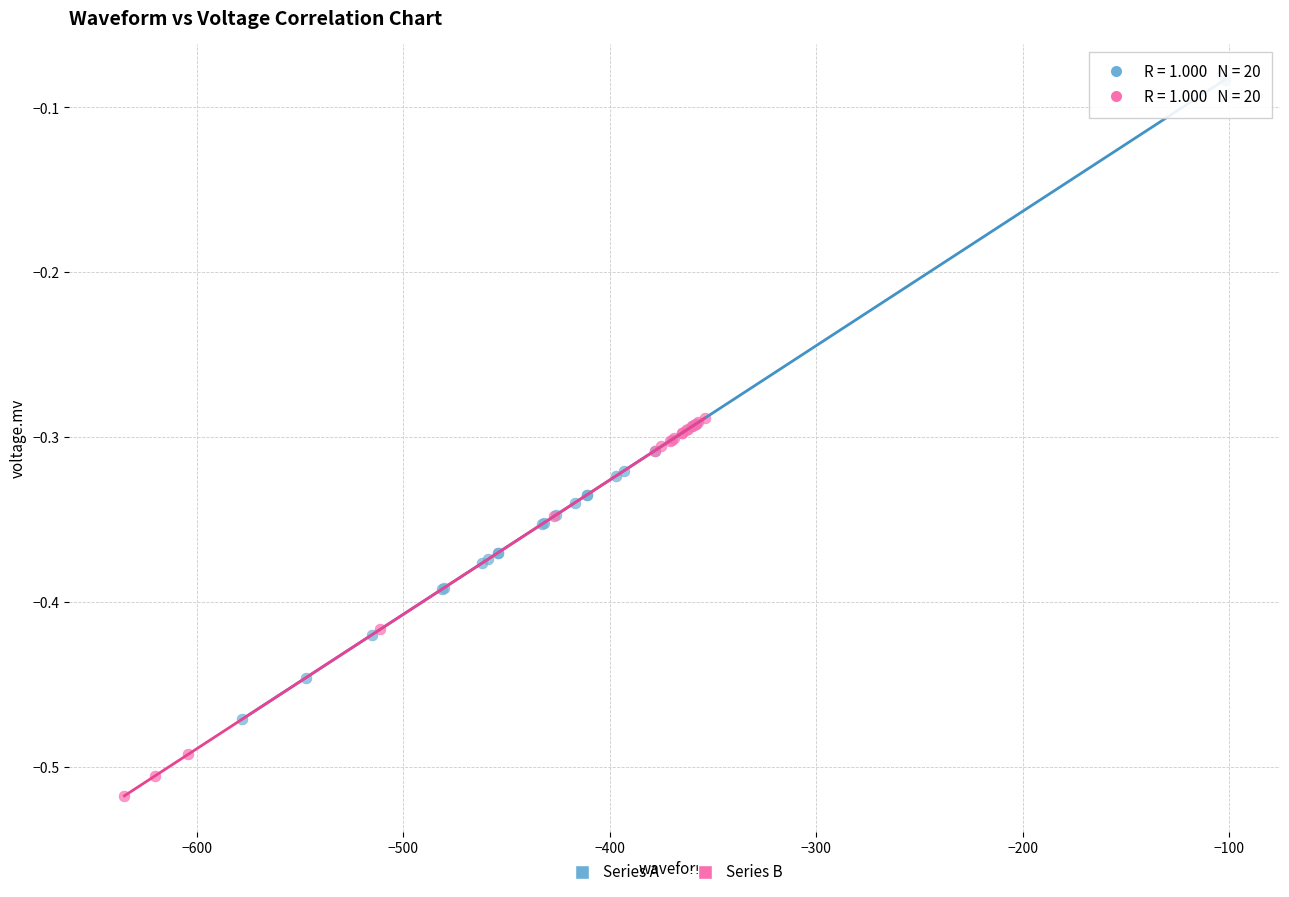

Which series has the largest Y range (max minus min)?

Series A